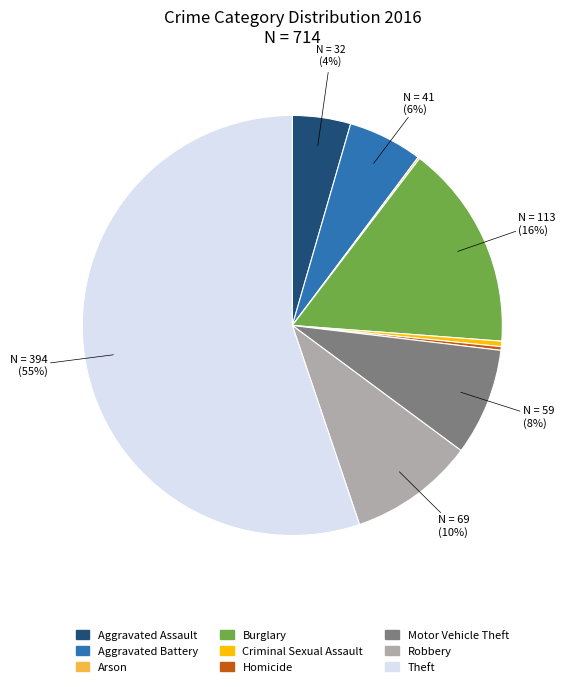

To the nearest percent, what is the average slice percentage?

11%